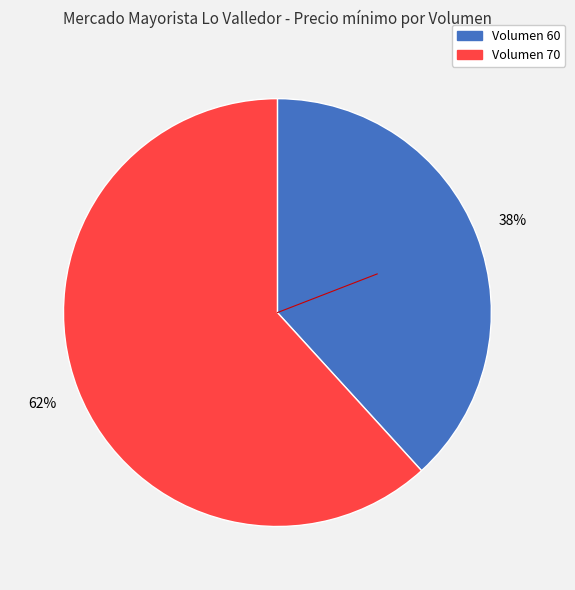

Is there a majority slice in this chart?

Yes